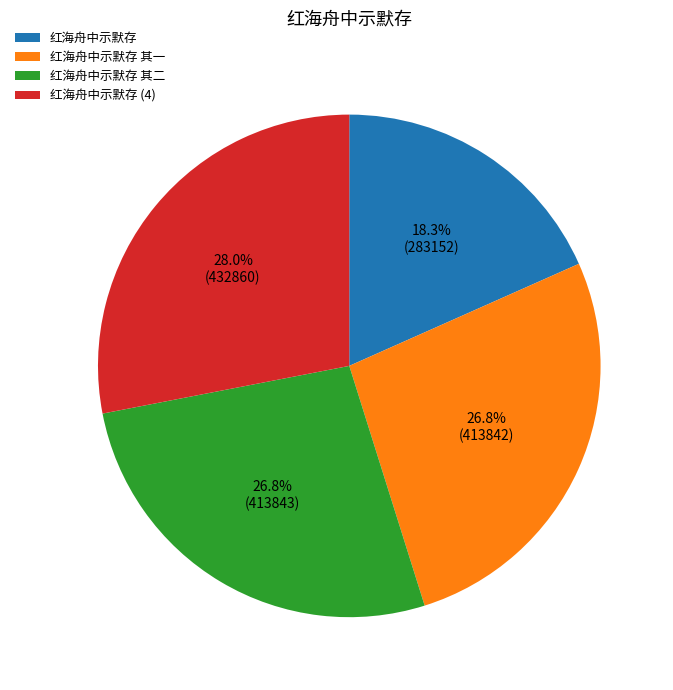

What portion of the pie excludes 红海舟中示默存?

81.7%